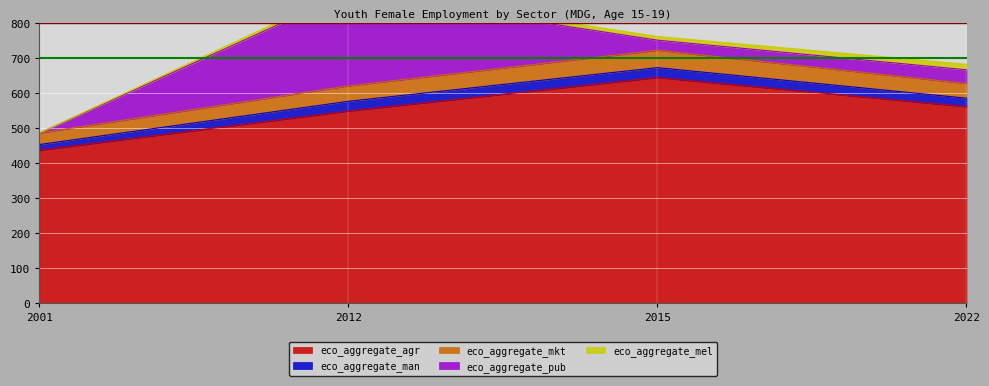

What is the sum of the eco_aggregate_agr values at 2015 and 2012?

1192.7